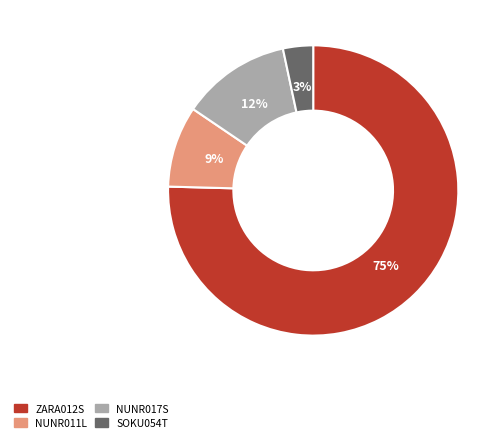

How many segments does this pie chart have?

4